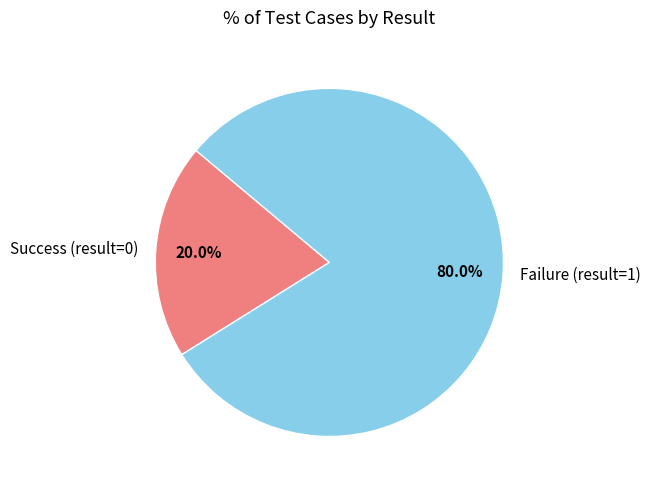

Rank the categories by value from highest to lowest.

Failure (result=1), Success (result=0)